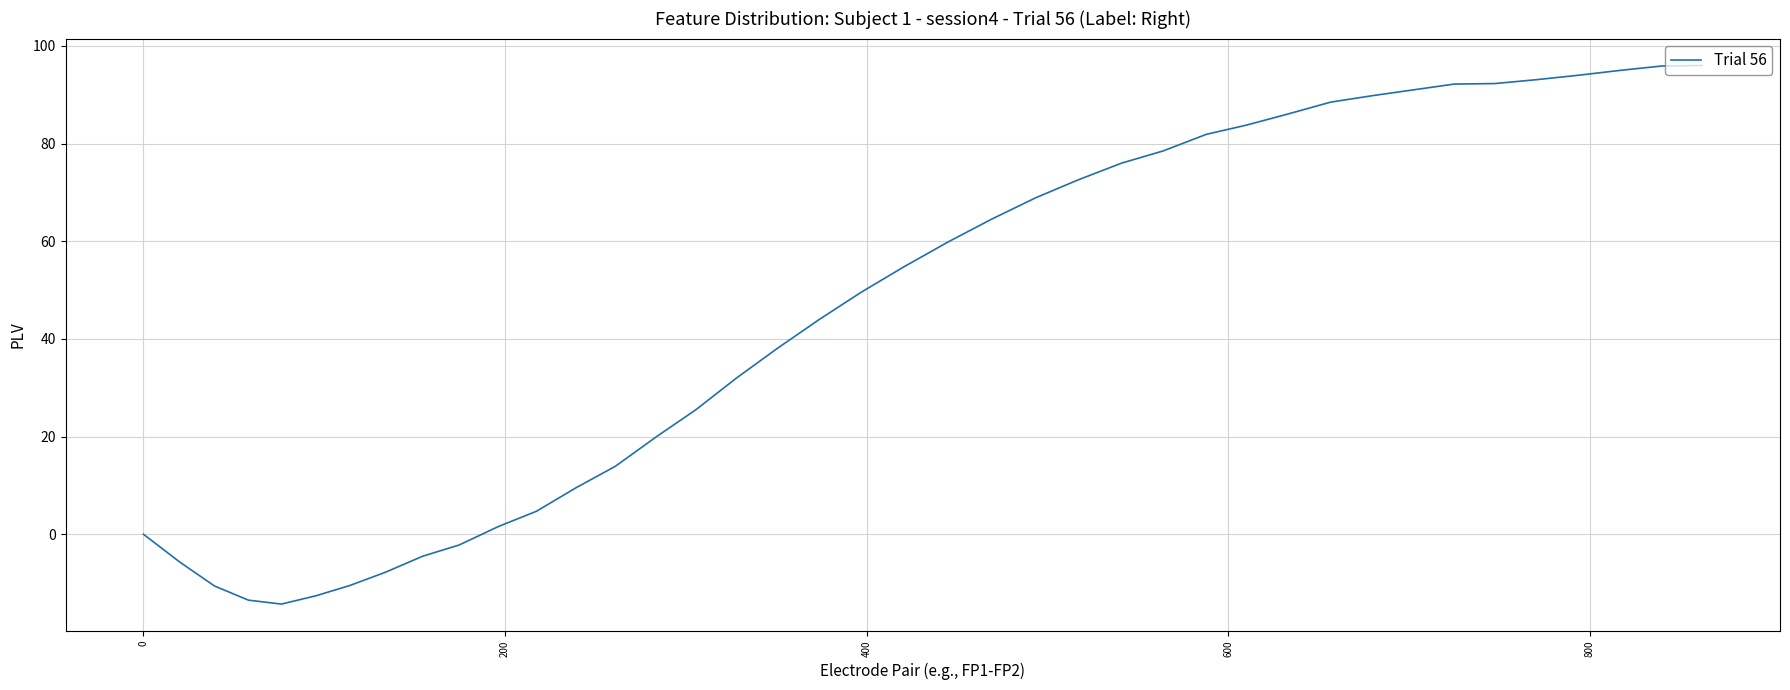

What is the greatest value displayed?

96.0